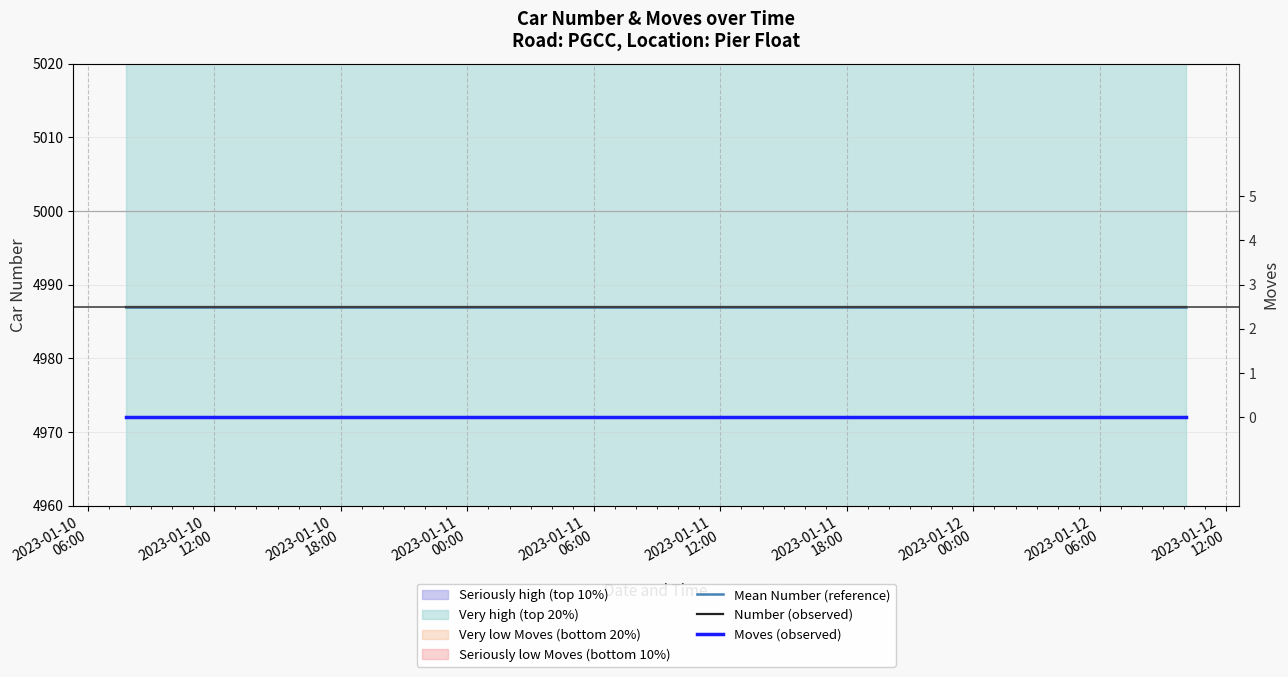

Reading left to right, what are all the values shown in this chart?

Mean Number (reference): 4987	4987	4987	4987	4987	4987	4987	4987	4987	4987	4987
Number (observed): 4987	4987	4987	4987	4987	4987	4987	4987	4987	4987	4987
Moves (observed): 0	0	0	0	0	0	0	0	0	0	0